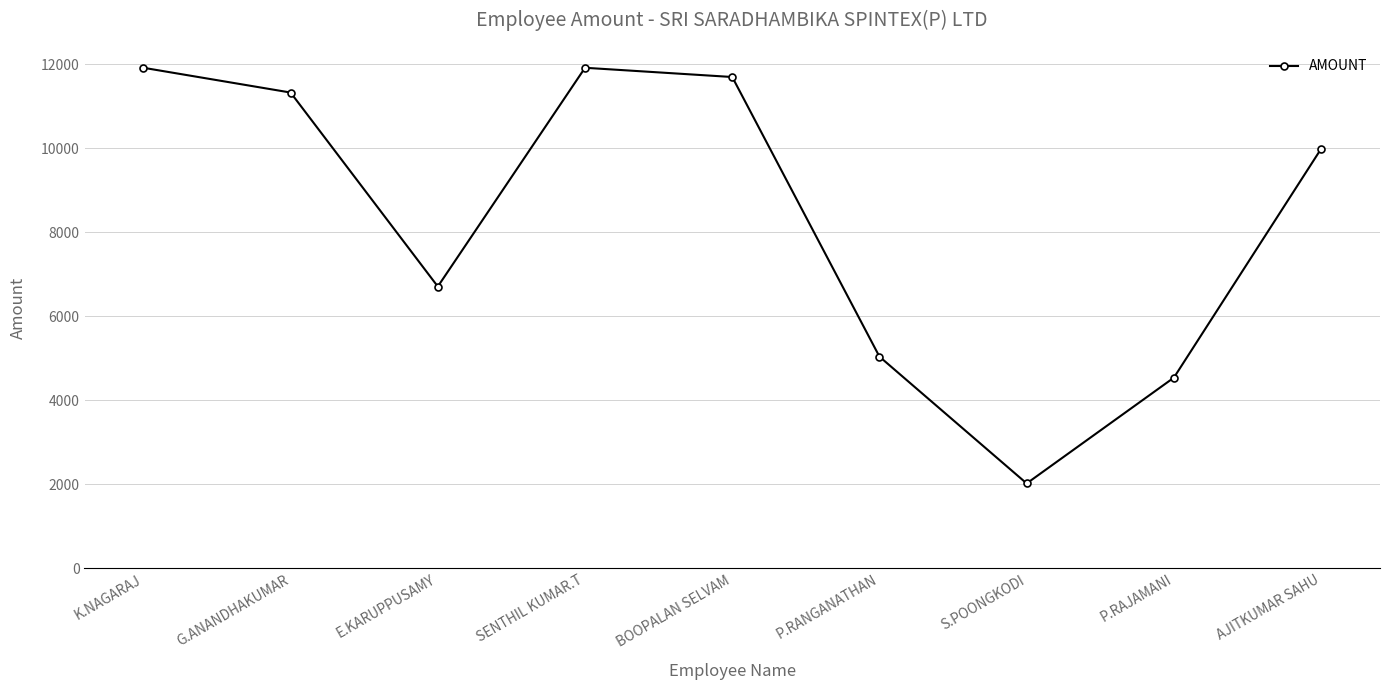

What is the minimum value shown in the chart?

2020